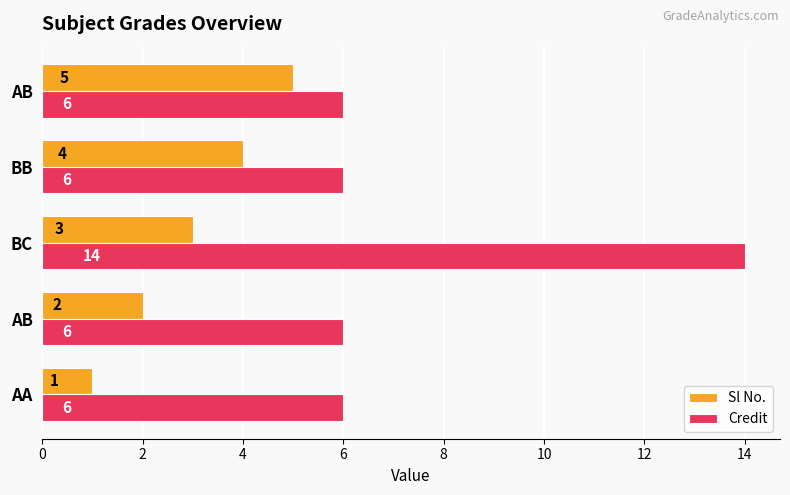

Count the number of data series in this chart.

2